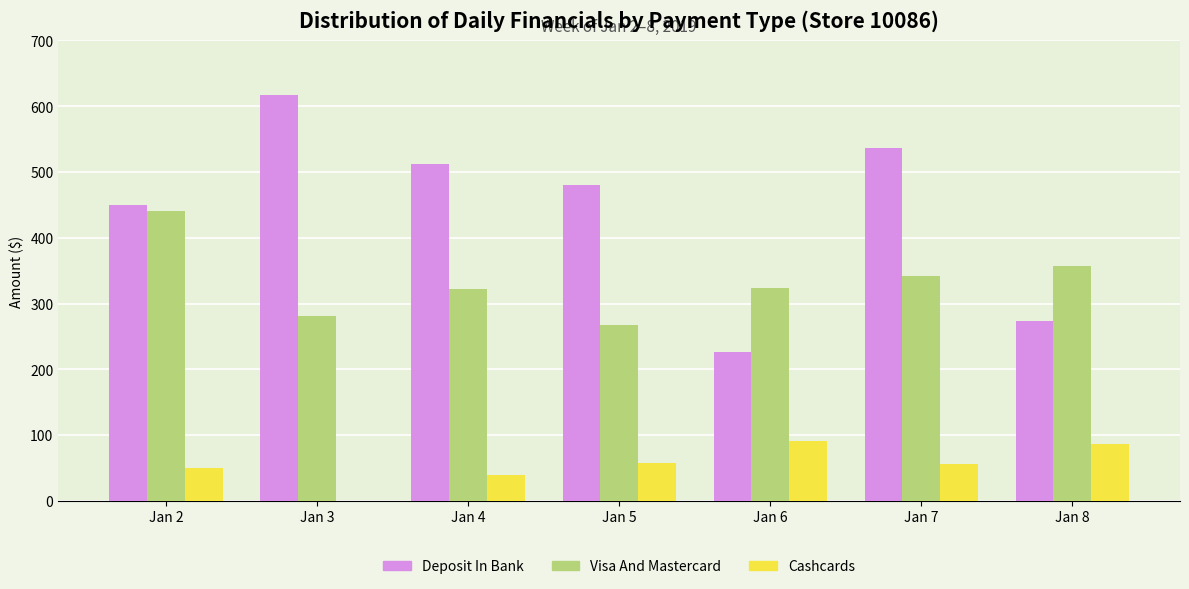

Which series changed the most between Jan 4 and Jan 7?

Deposit In Bank